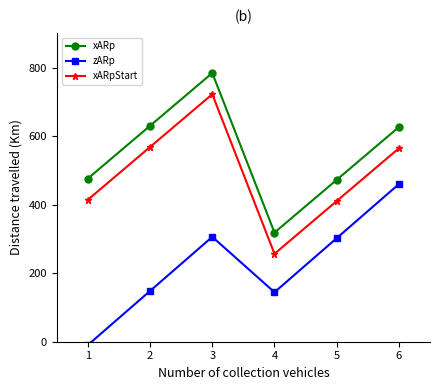

What is the total value across all series at 2?

1347.8